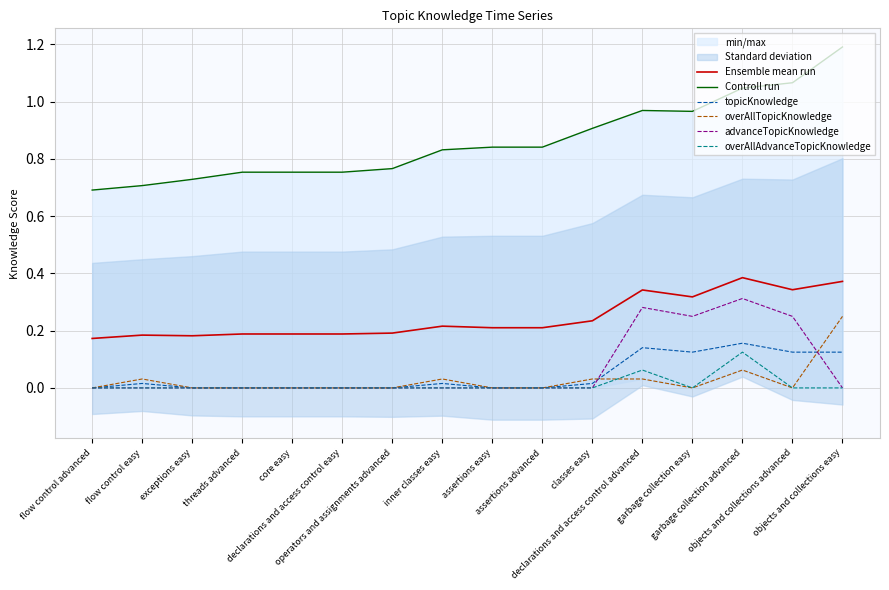

Which series has the largest total across all categories?

Controll run